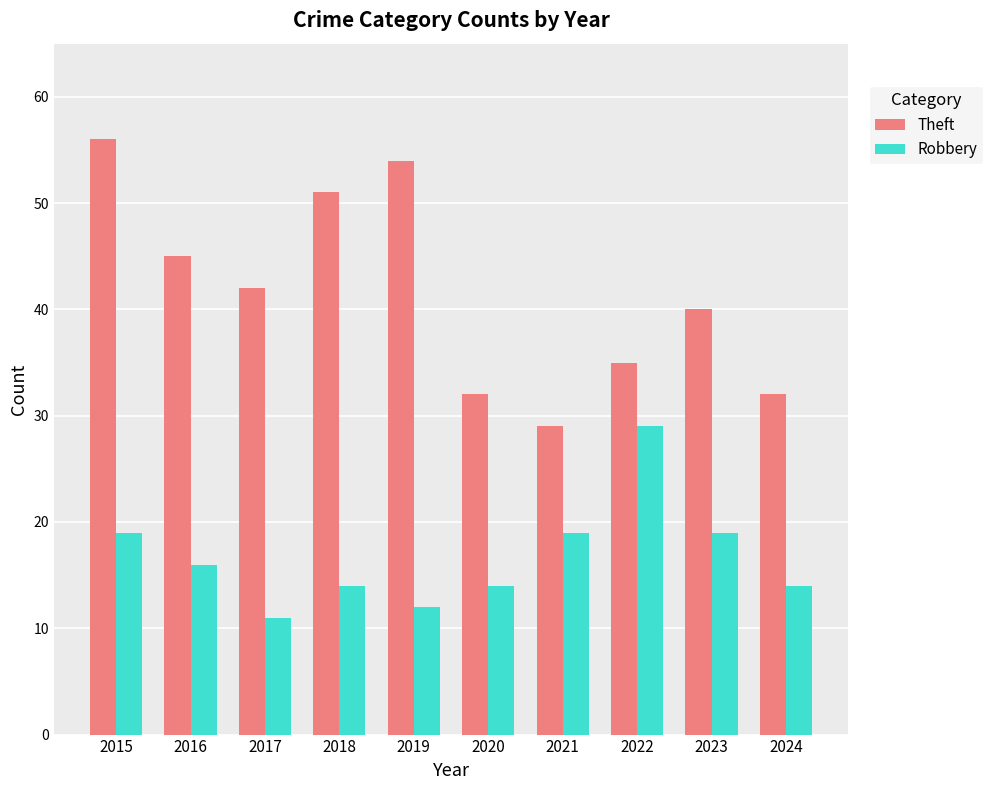

What is the sum of the Robbery values at 2022 and 2017?

40